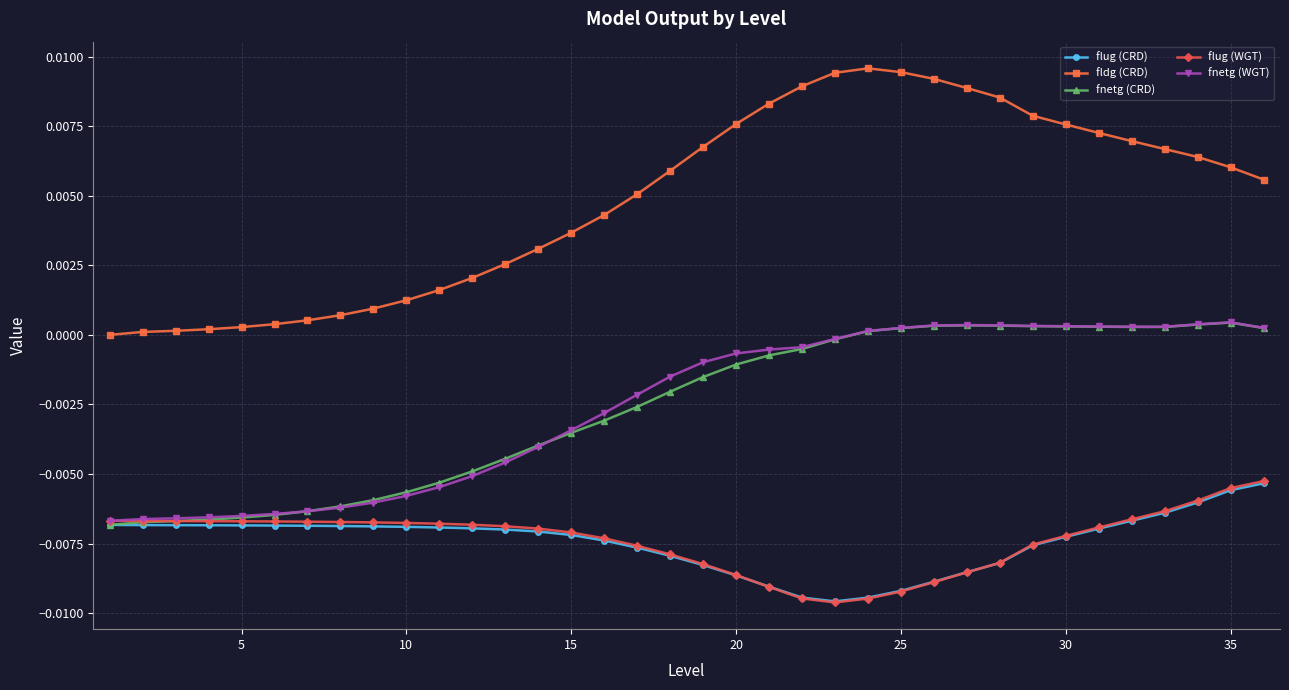

Which series has the largest total across all categories?

fldg (CRD)